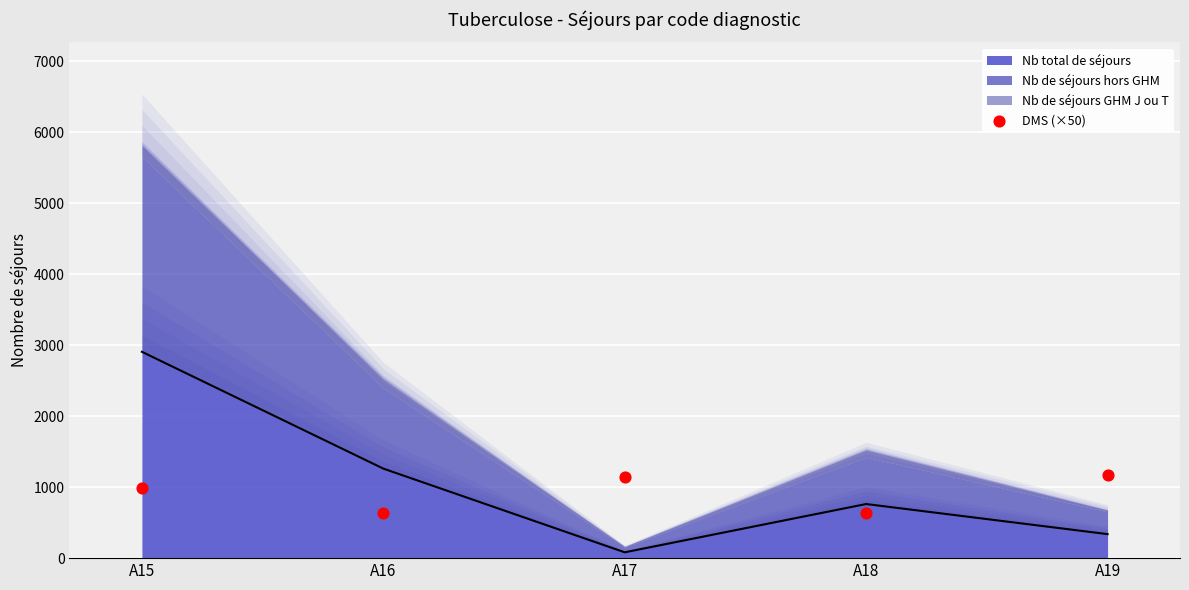

Approximately how many times larger is the value at A16 compared to A15?

0.6